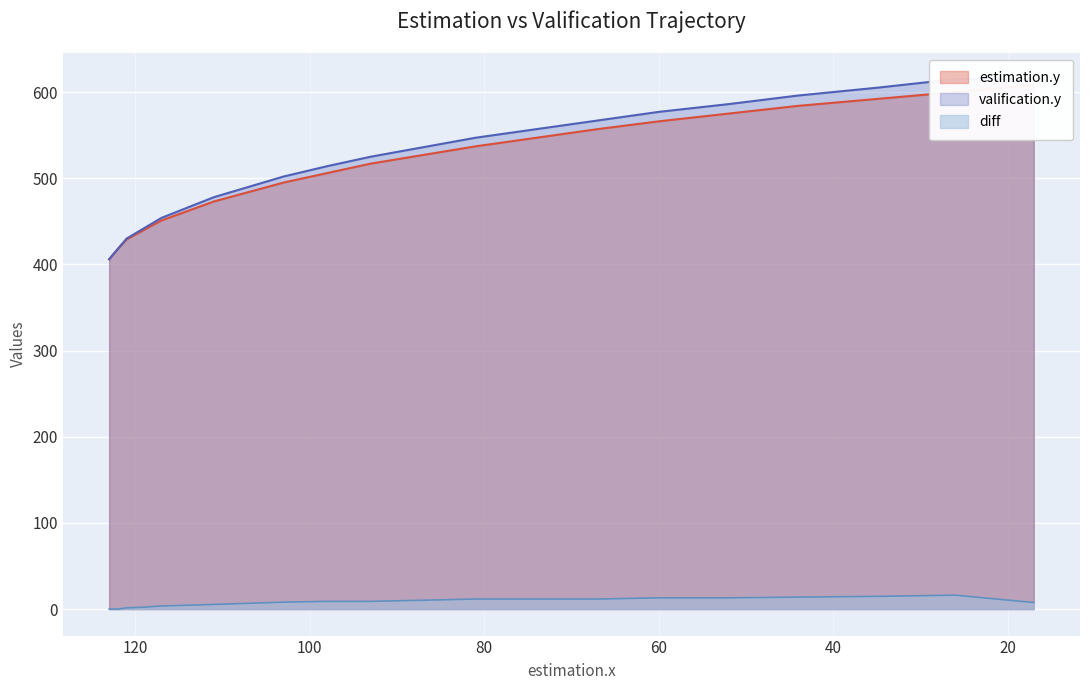

Rank the categories by valification.y value from lowest to highest.

123, 122, 121, 119, 117, 114, 111, 107, 103, 98, 93, 87, 81, 74, 67, 60, 52, 44, 35, 26, 17